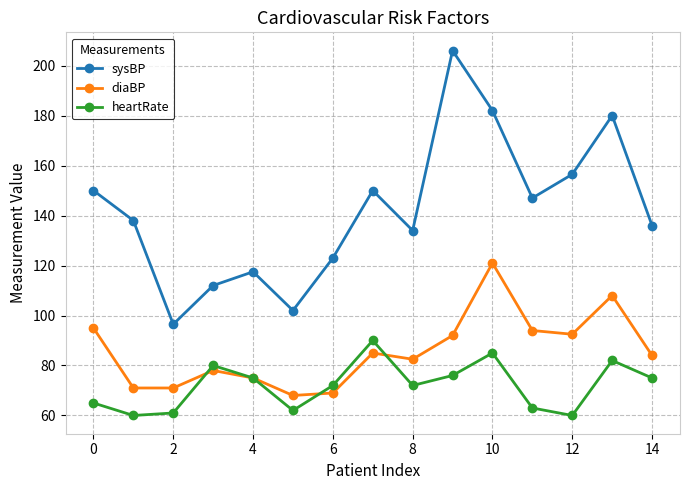

List the series in order of their peak value, lowest first.

heartRate, diaBP, sysBP